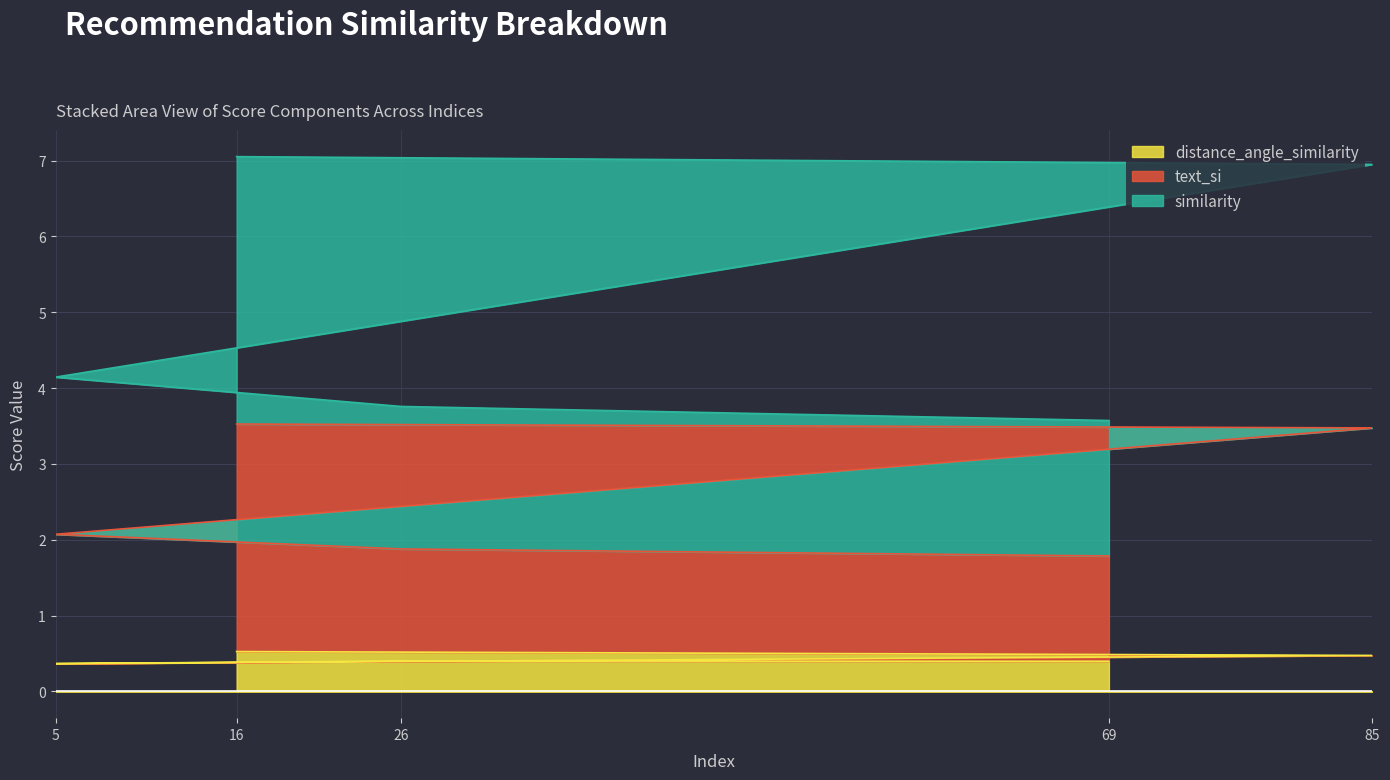

What is the total value across all series at 26?

3.8